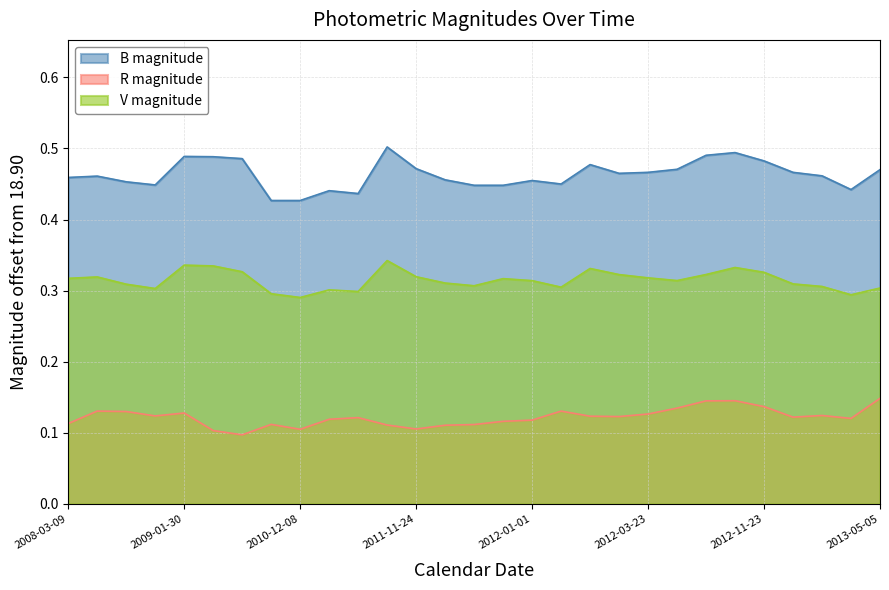

Where is the first local minimum for V magnitude?

2008-11-24